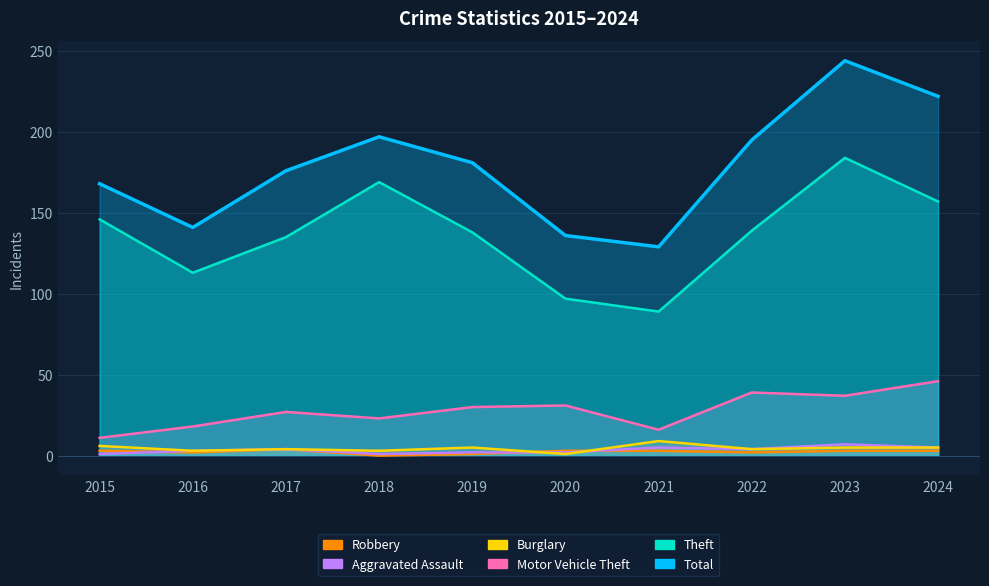

Reading right to left, list all the values displayed in this chart.

Robbery: 3	3	2	3	3	1	0	4	2	3
Aggravated Assault: 5	7	4	5	2	2	1	4	3	1
Burglary: 5	5	4	9	1	5	3	4	3	6
Motor Vehicle Theft: 46	37	39	16	31	30	23	27	18	11
Theft: 157	184	139	89	97	138	169	135	113	146
Total: 222	244	195	129	136	181	197	176	141	168